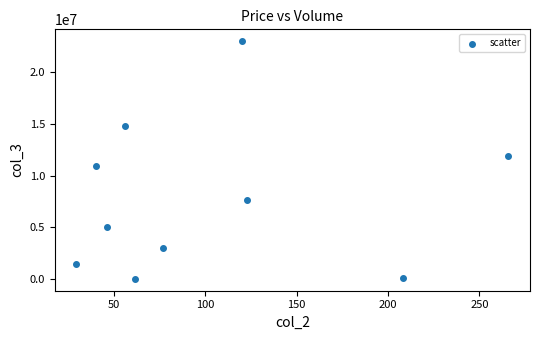

What is the range of Y values (max minus min)?

22911100